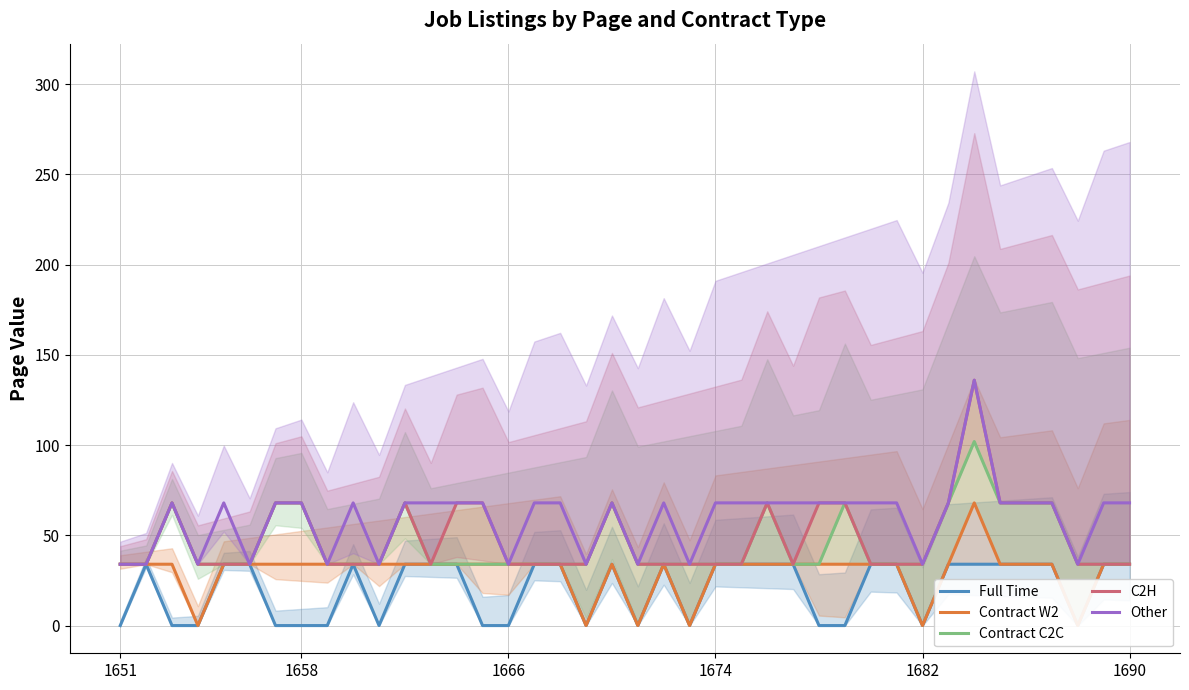

Which label corresponds to the smallest value in the chart?

1651